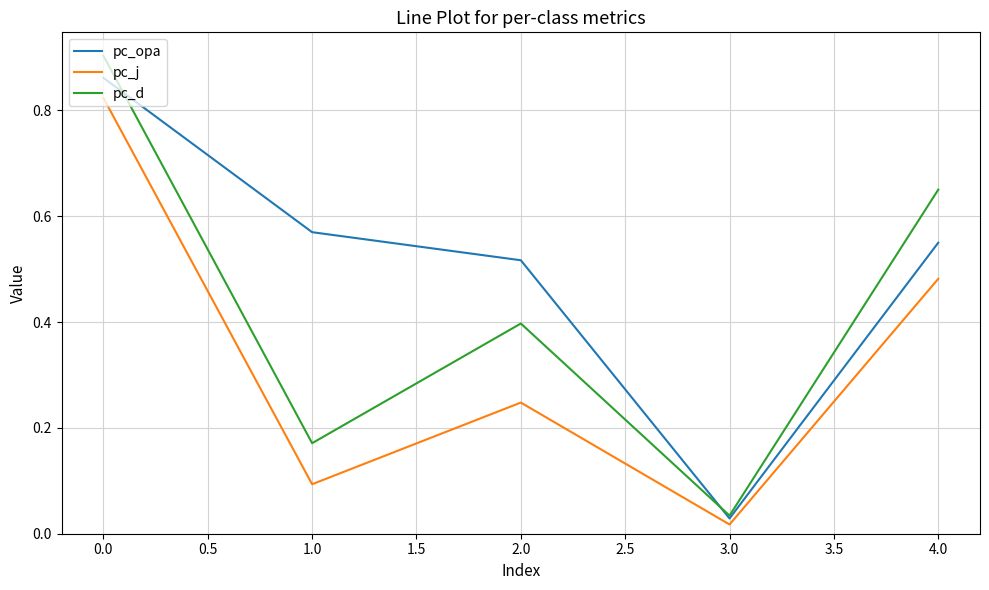

True or false: pc_j and pc_d cross at least once.

False